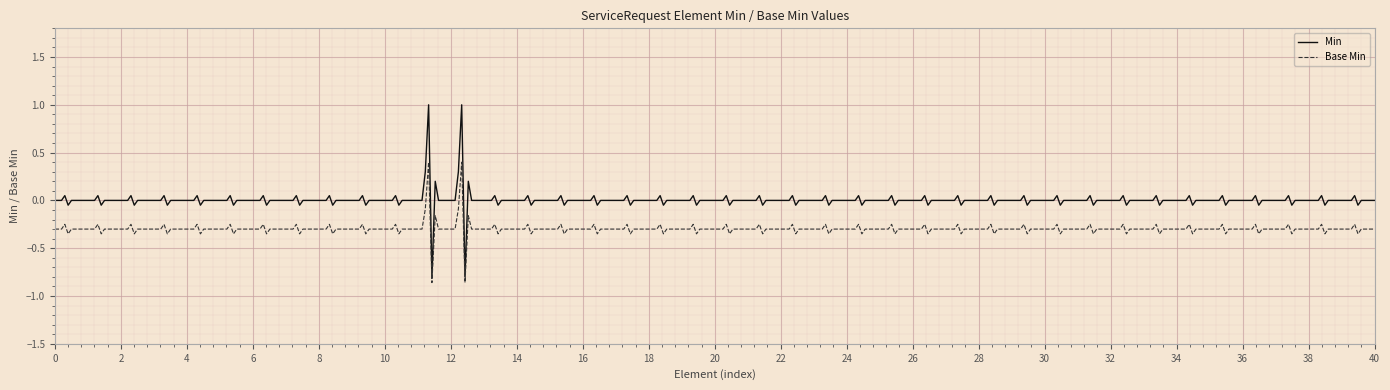

What is the difference between the maximum and minimum values in the Base Min series?

1.3